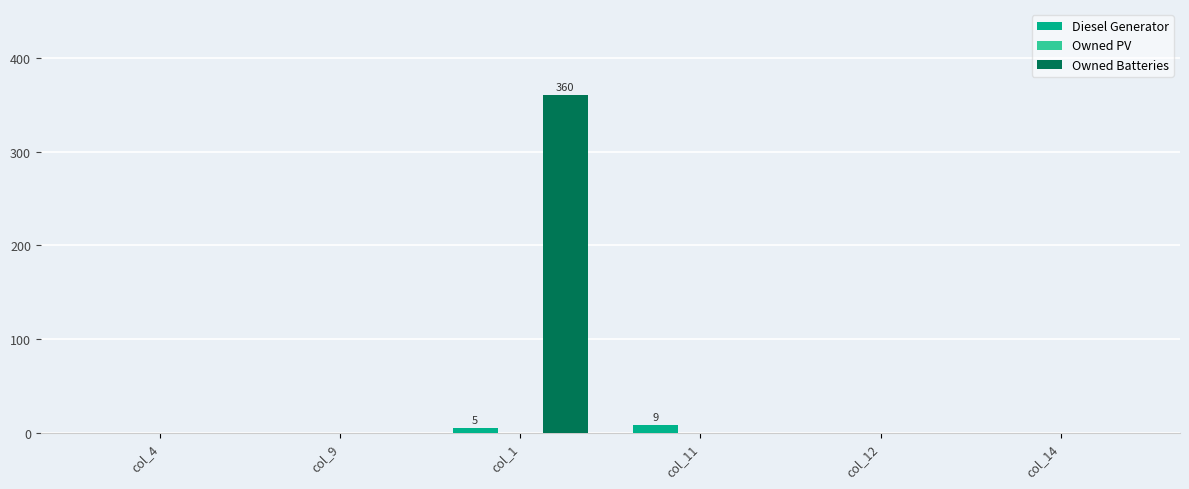

Which series has the largest total across all categories?

Owned Batteries